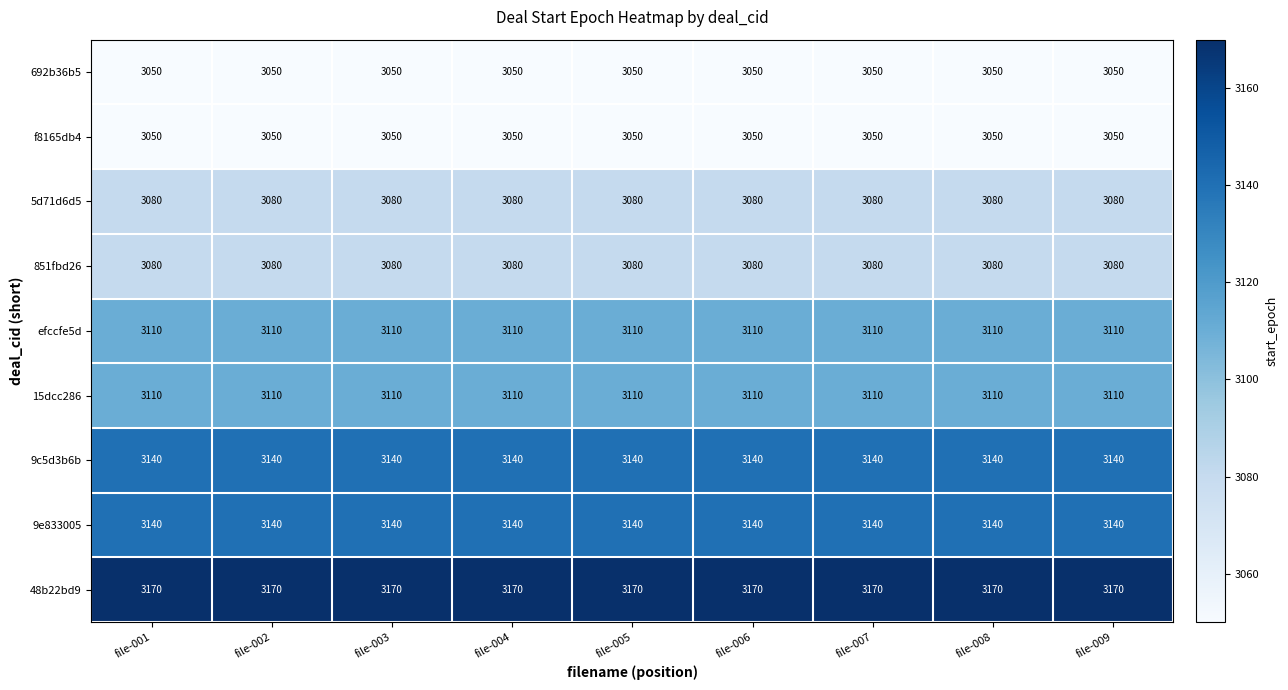

What is the spread (max minus min) of values at file-007?

120